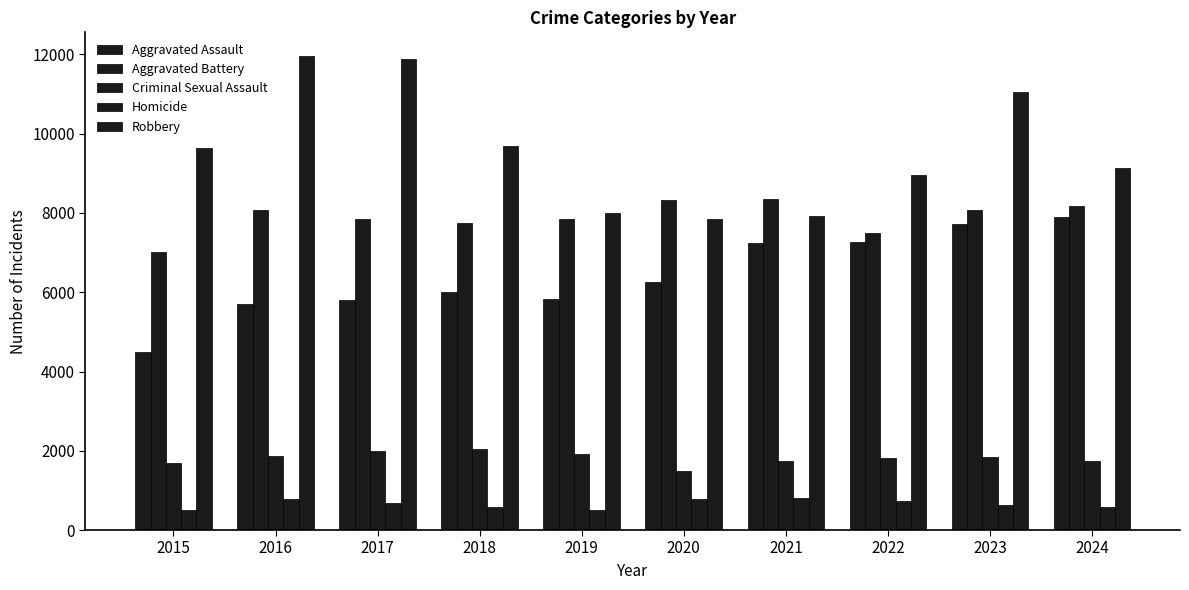

Rank the categories by Homicide value from highest to lowest.

2021, 2020, 2016, 2022, 2017, 2023, 2018, 2024, 2019, 2015